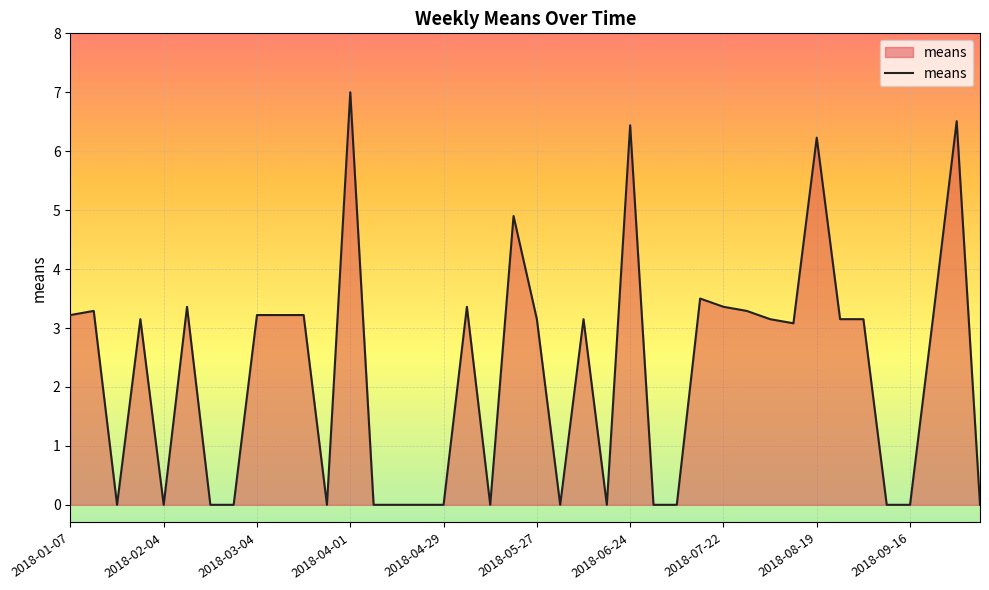

Rank the categories by value from highest to lowest.

2018-04-01, 2018-09-30, 2018-06-24, 2018-08-19, 2018-05-20, 2018-07-15, 2018-02-11, 2018-05-06, 2018-07-22, 2018-01-14, 2018-07-29, 2018-01-07, 2018-03-04, 2018-03-11, 2018-03-18, 2018-09-23, 2018-01-28, 2018-05-27, 2018-06-10, 2018-08-05, 2018-08-26, 2018-09-02, 2018-08-12, 2018-01-21, 2018-02-04, 2018-02-18, 2018-02-25, 2018-03-25, 2018-04-08, 2018-04-15, 2018-04-22, 2018-04-29, 2018-05-13, 2018-06-03, 2018-06-17, 2018-07-01, 2018-07-08, 2018-09-09, 2018-09-16, 2018-10-07